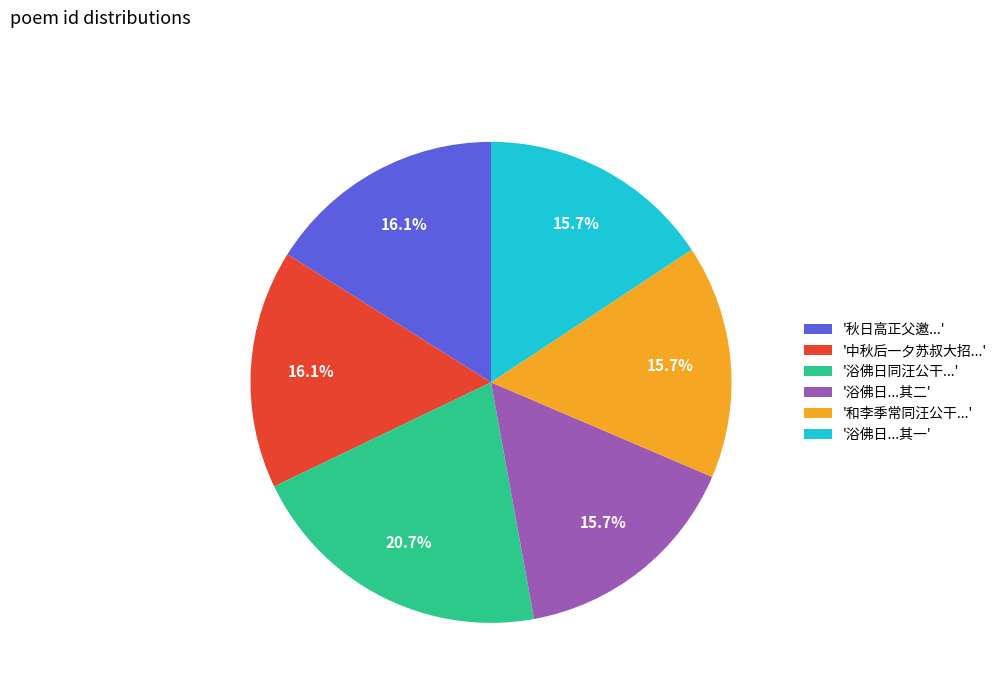

What is the total percentage of '中秋后一夕苏叔大招...' and '和李季常同汪公干...'?

31.8%